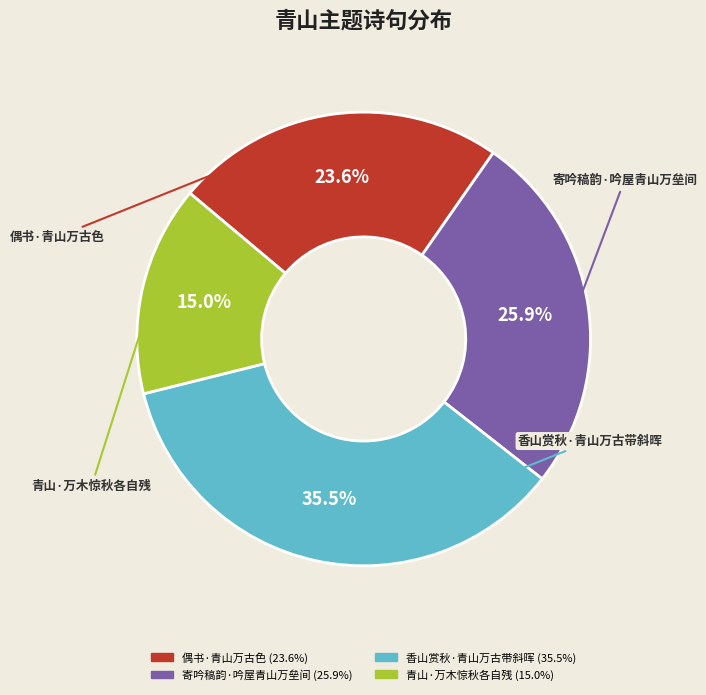

Which category has the smallest portion of the pie?

青山·万木惊秋各自残